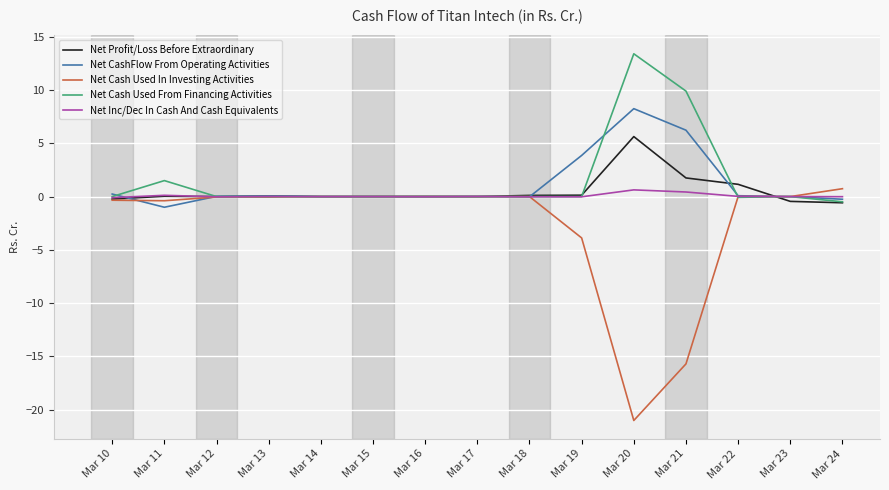

Does the chart display data point markers on the line(s)?

No